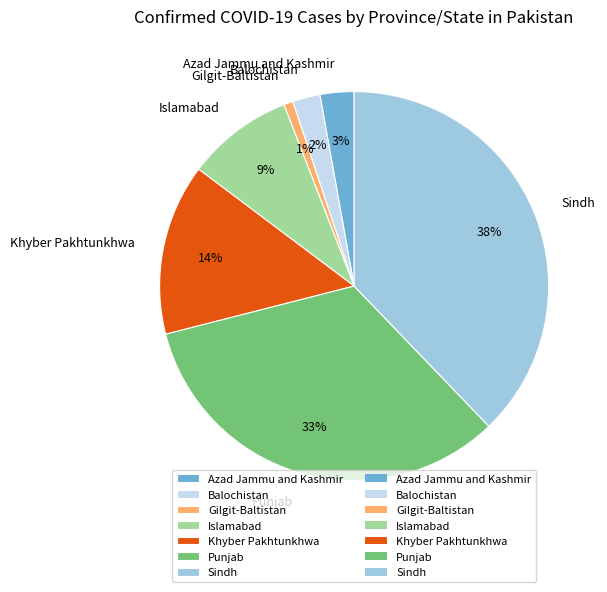

Approximately how many times larger is the value at Gilgit-Baltistan compared to Azad Jammu and Kashmir?

0.3